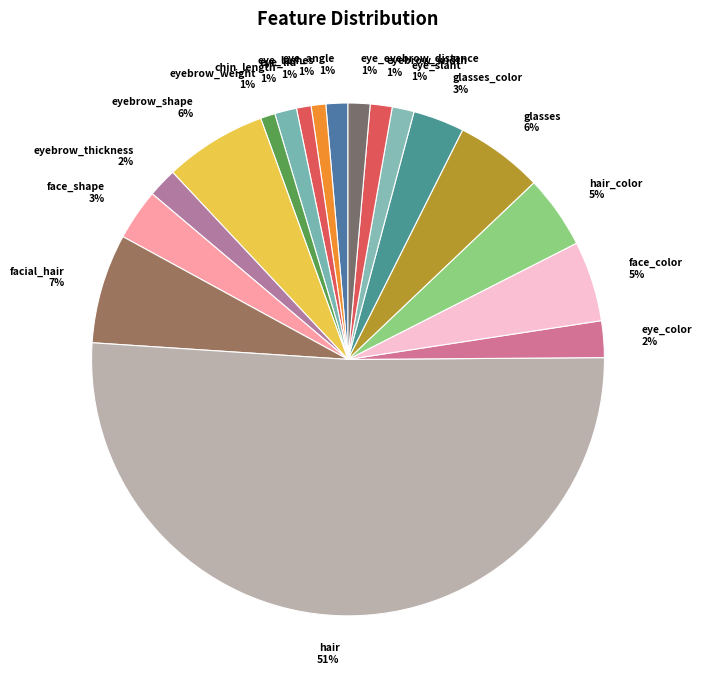

Count the number of slices in the pie.

18